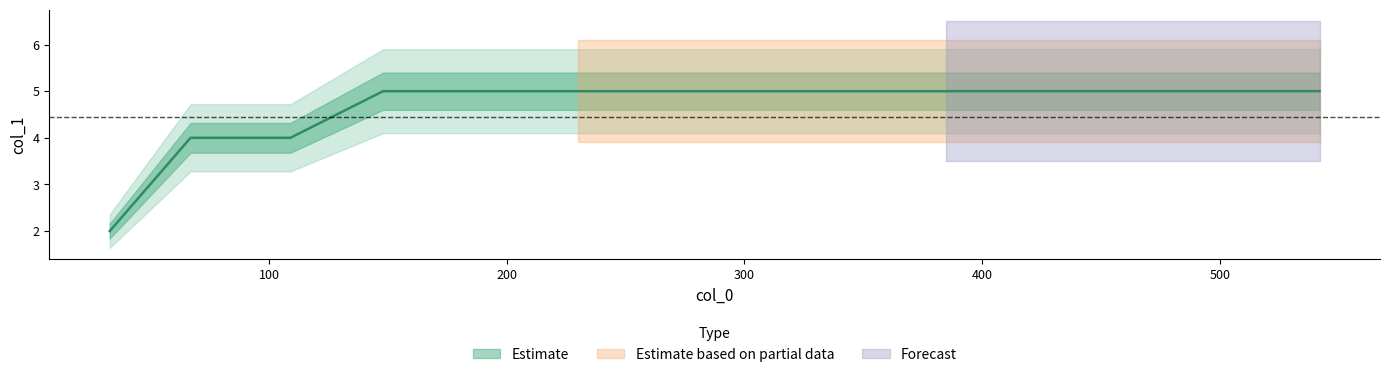

The chart shows a value of 4 at 109. True or false?

True